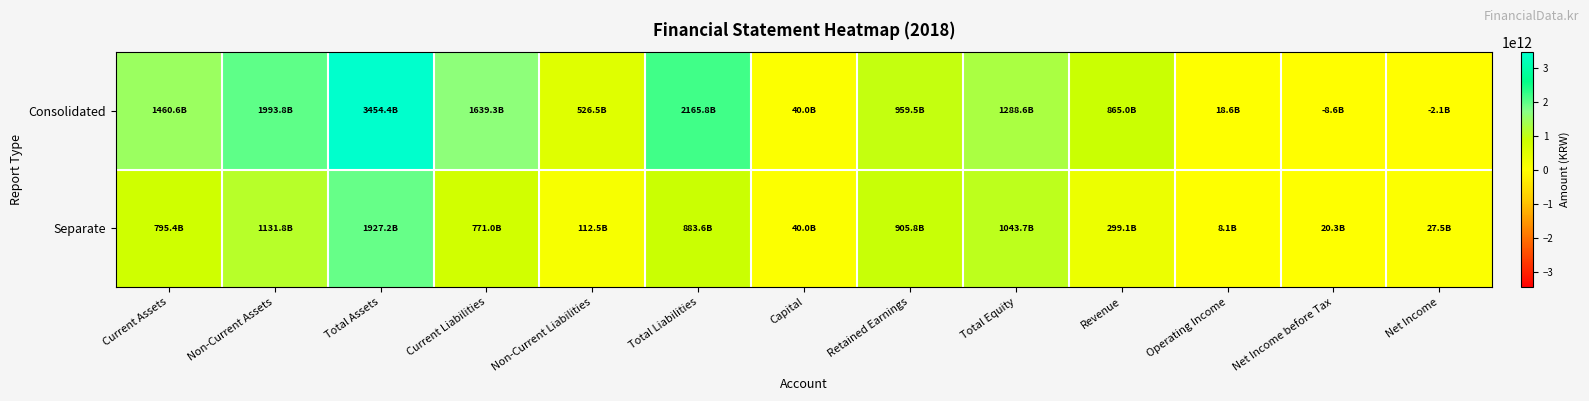

Which series changed the most between Retained Earnings and Net Income?

Consolidated